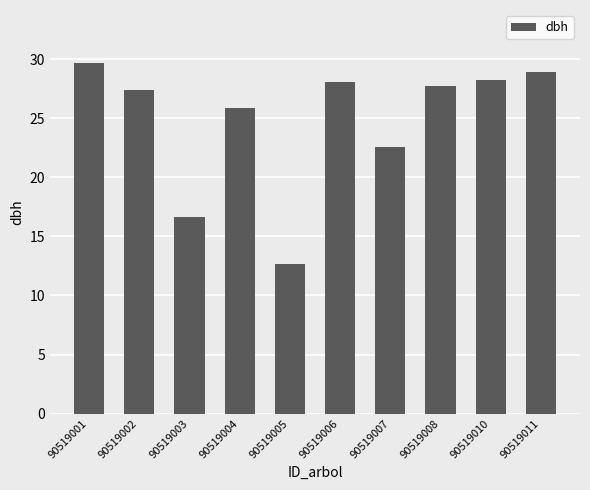

What is the difference between the second highest and minimum values?

16.3